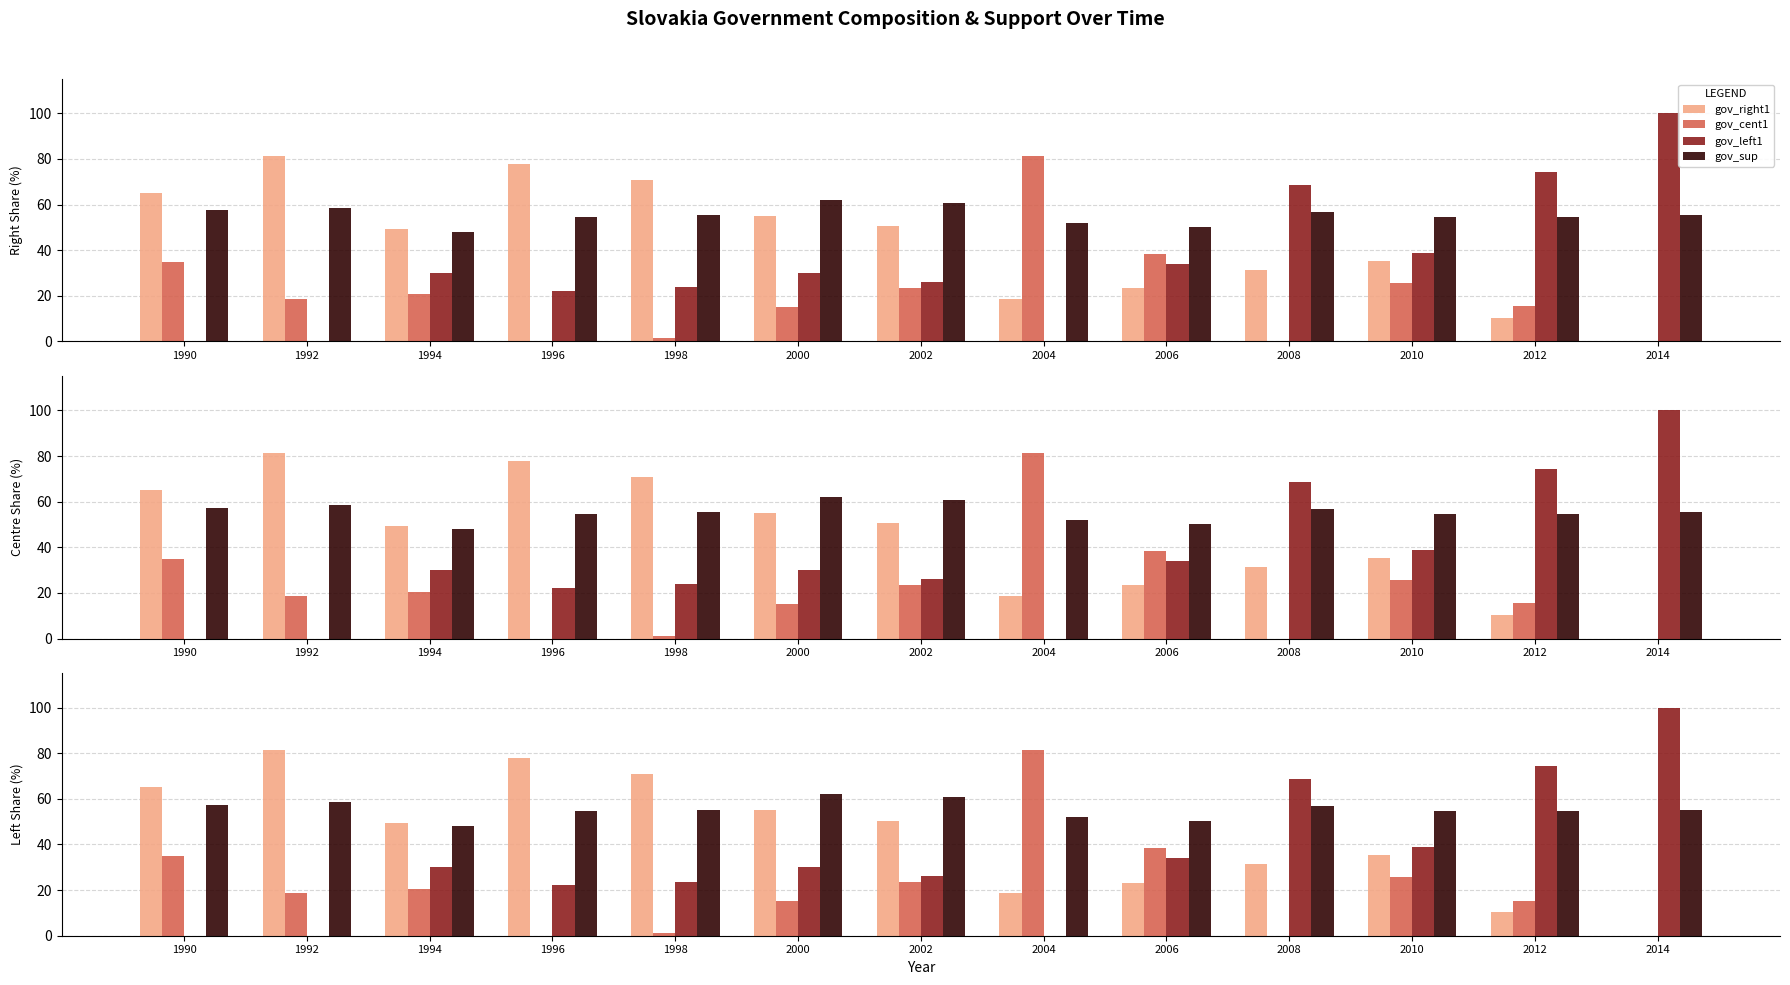

List the labels in order of gov_cent1 value, smallest first.

1996, 2008, 2014, 1998, 2000, 2012, 1992, 1994, 2002, 2010, 1990, 2006, 2004